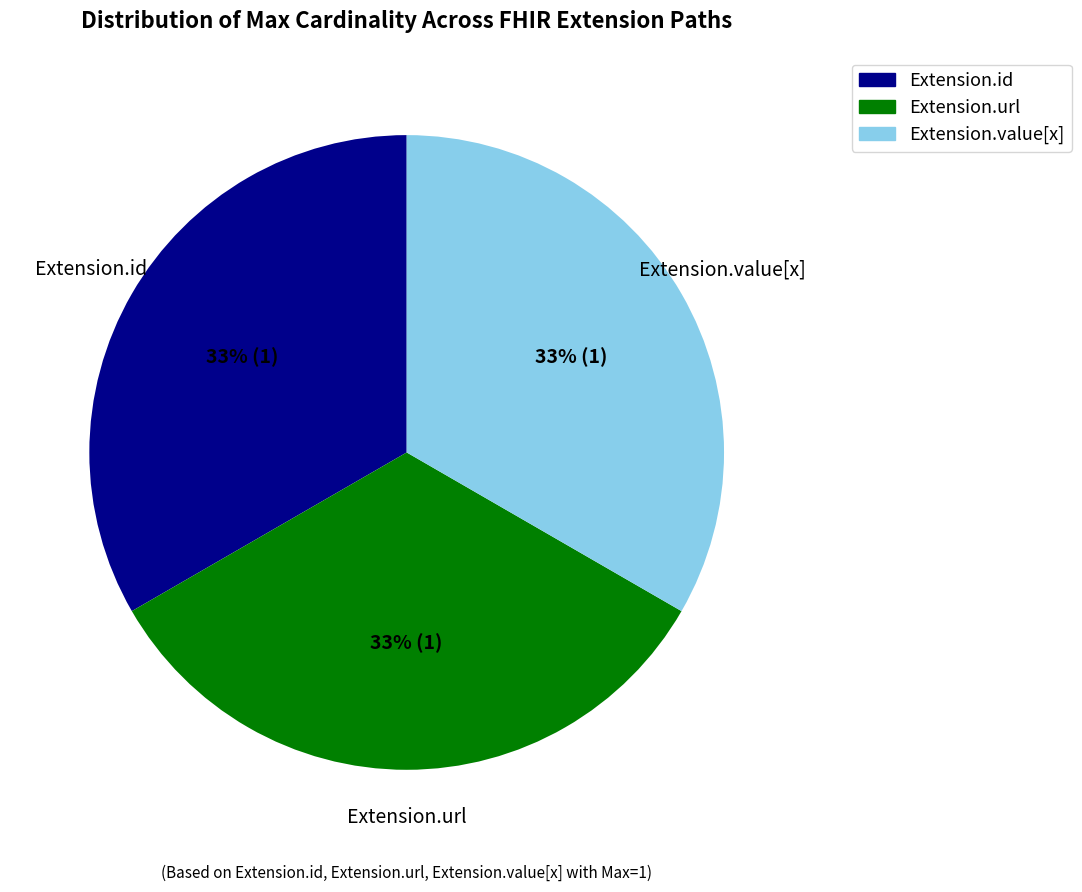

Does any single category account for the majority?

No